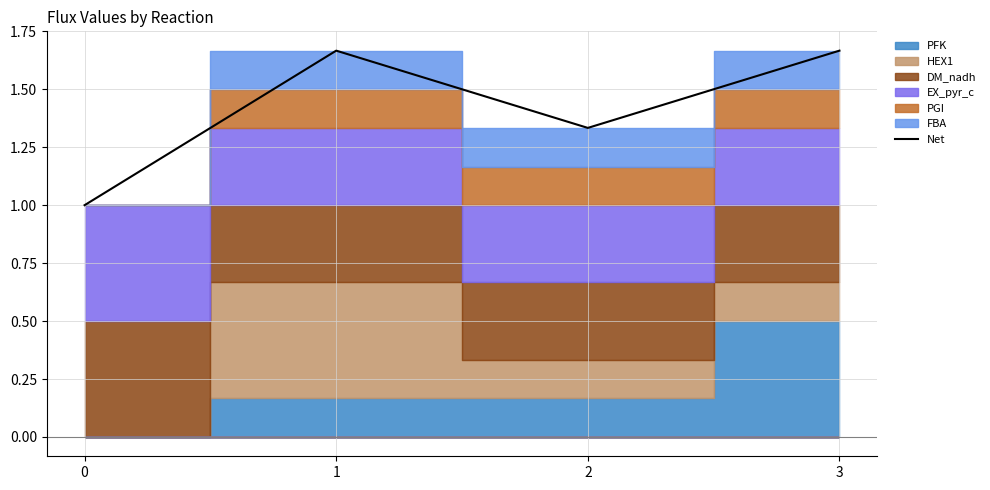

Rank the categories by value from lowest to highest.

0, 2, 1, 3